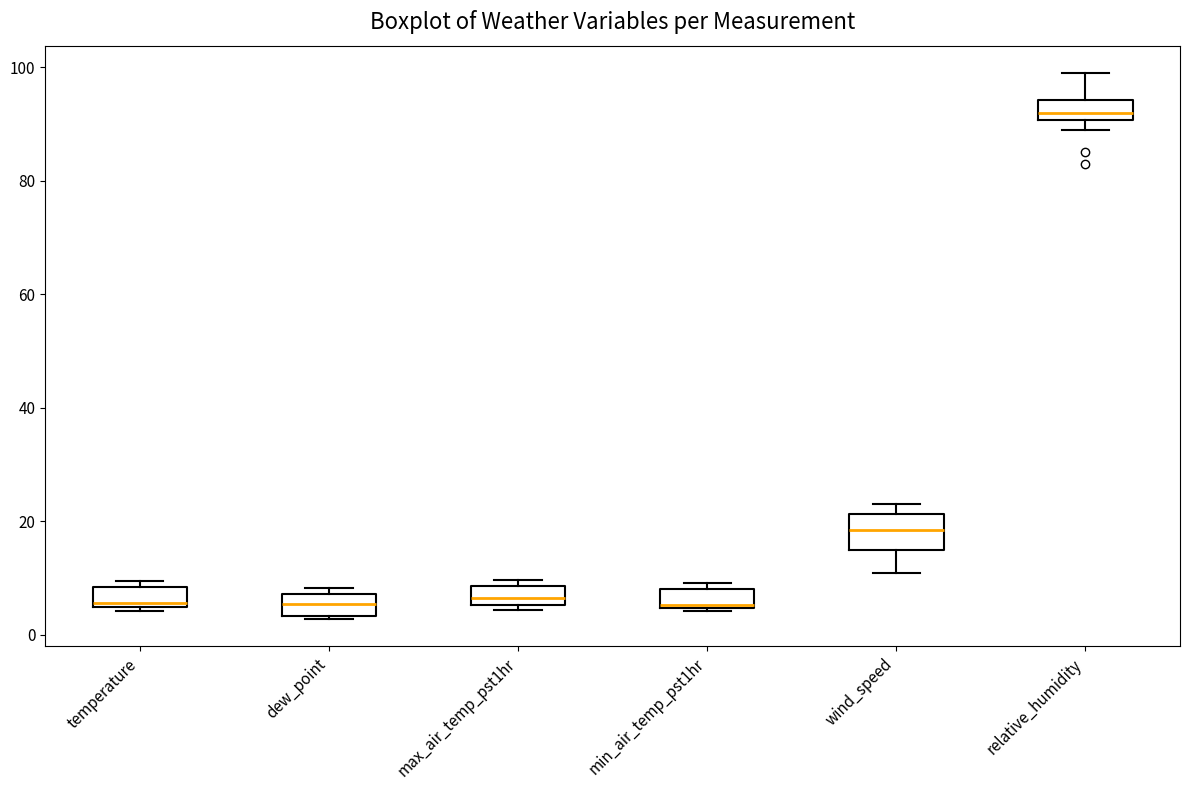

Reading left to right, transcribe this box plot: for each box, give where its median line is, the range the box spans, and where its two whiskers end, as read against the y-axis. The values are not printed on the chart, so give them approximately, as read against the axis.

temperature: median 6, box 4 to 8, whiskers 4 (just below the box's lower edge) to 10
dew_point: median 6, box 4 to 8, whiskers 2 to 8 (just above the box's upper edge)
max_air_temp_pst1hr: median 6 (just above the box's lower edge), box 6 to 8, whiskers 4 to 10
min_air_temp_pst1hr: median 6, box 4 to 8, whiskers 4 to 10
wind_speed: median 18, box 16 to 22, whiskers 12 to 24
relative_humidity: median 92, box 90 to 94, whiskers 90 (just below the box's lower edge) to 100